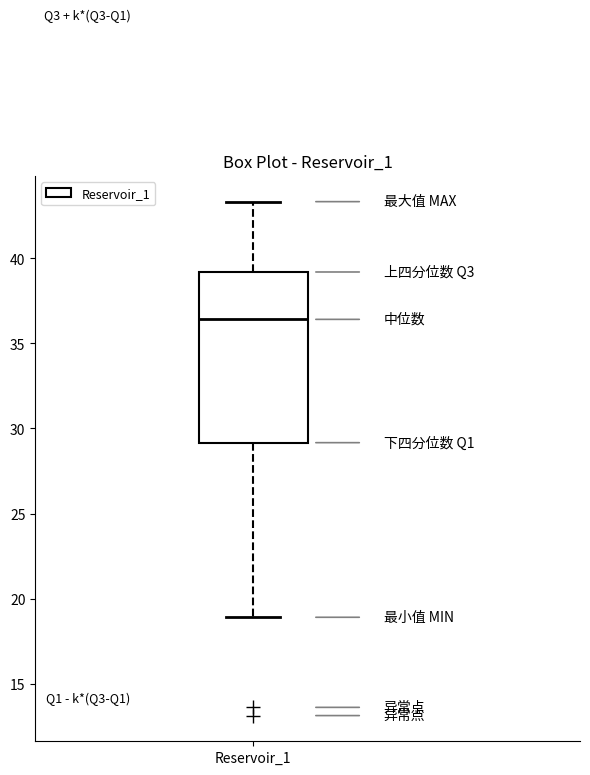

Transcribe this box plot: give where the median line is, the range the box spans, and where the two whiskers end, as read against the y-axis. The values are not printed on the chart, so give them approximately, as read against the axis.

median 36.5, box 29.0 to 39.0, whiskers 19.0 to 43.5